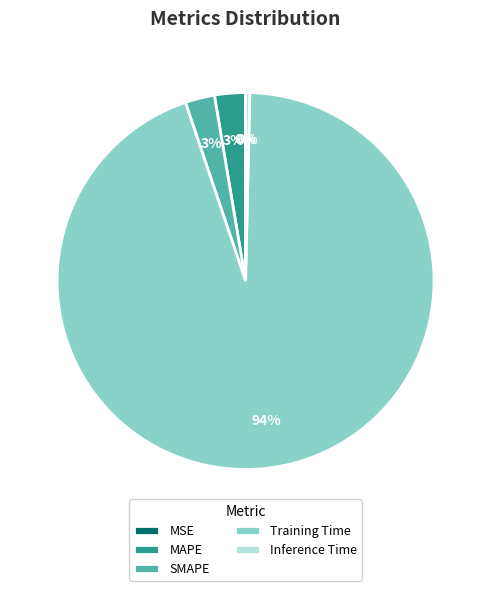

What is the majority slice?

Training Time